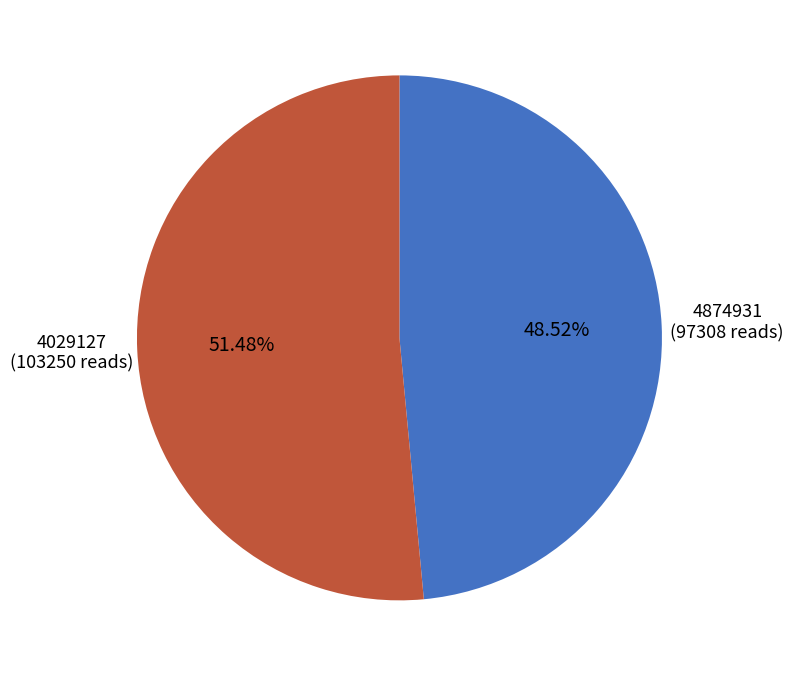

True or false: 4029127 accounts for 41% of the total.

False